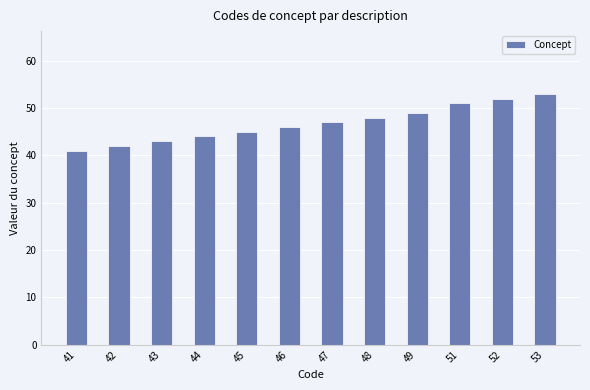

What is the ratio of the value at 42 to the value at 48?

0.9